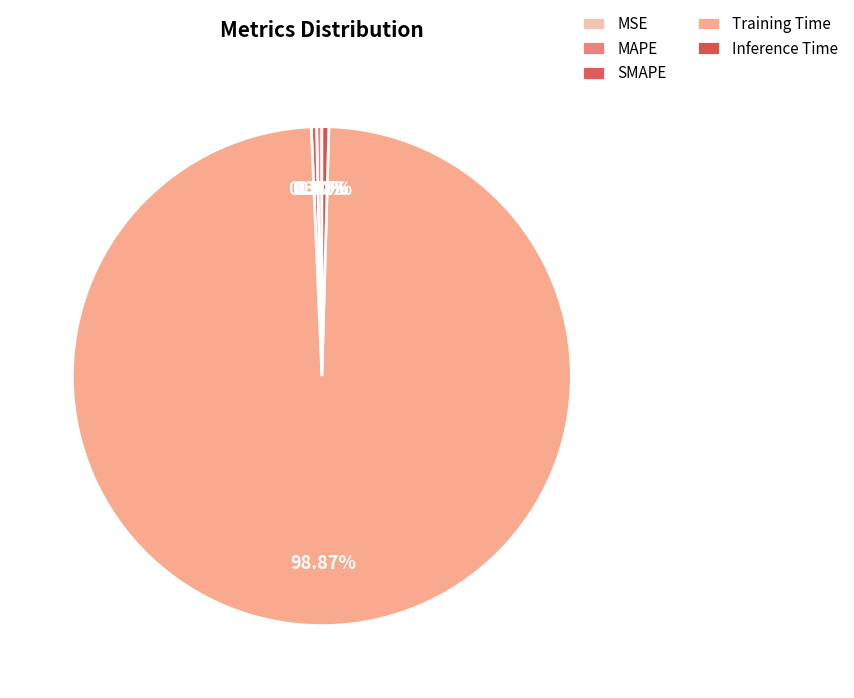

Which slice is the largest?

Training Time